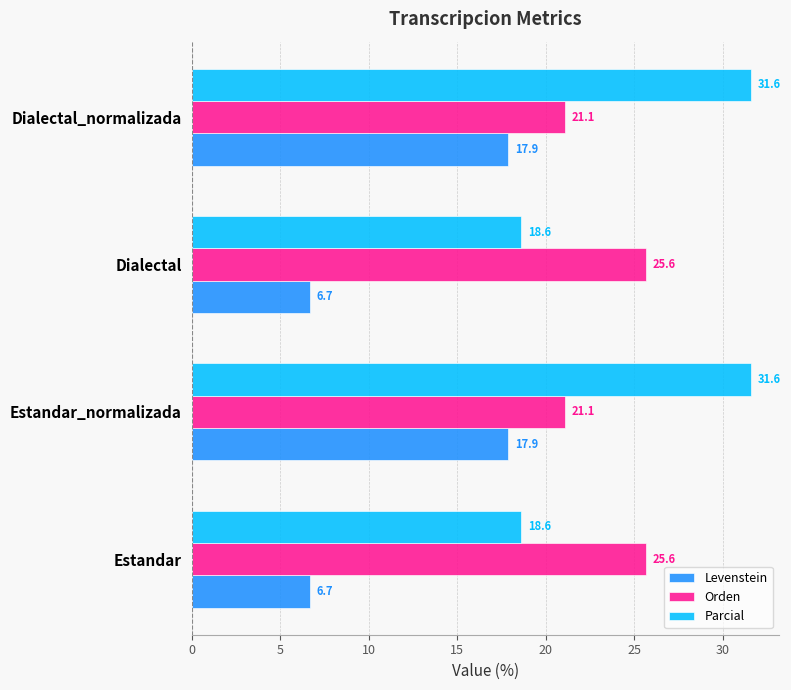

Which series has the largest range (max minus min)?

Parcial